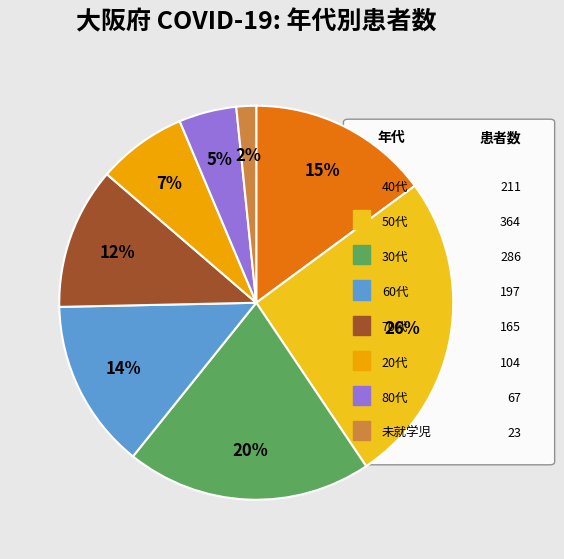

How many slices are in this pie chart?

8